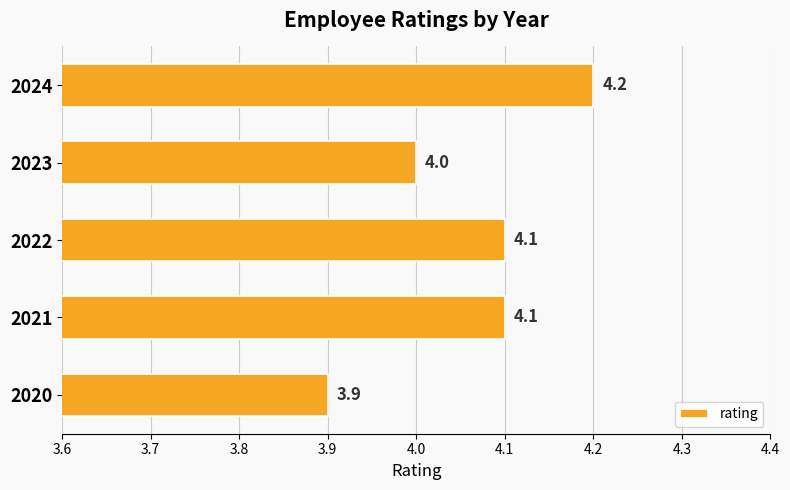

Between 2022 and 2020, which is larger?

2022